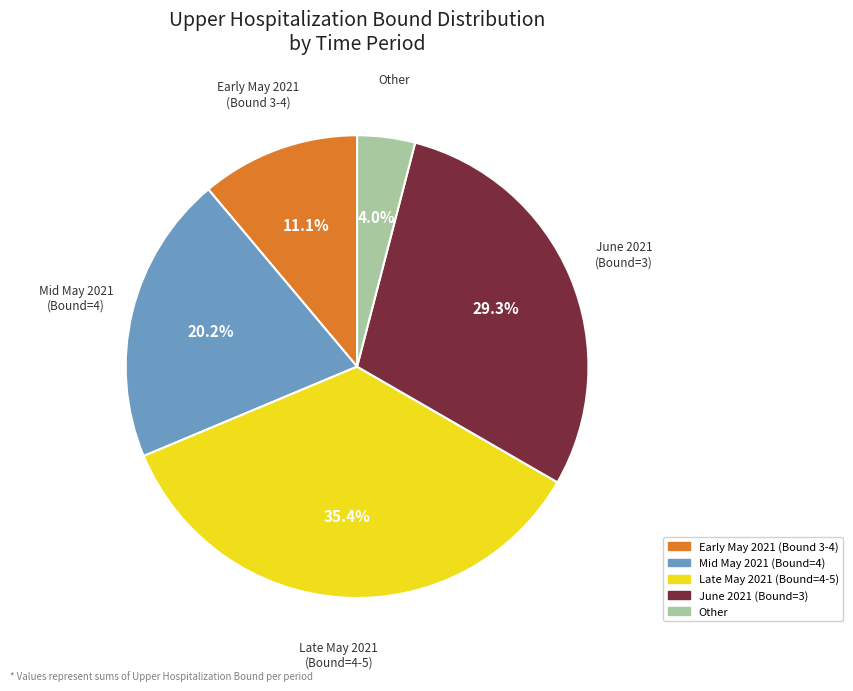

Rank the categories by value from highest to lowest.

Late May 2021 (Bound=4-5), June 2021 (Bound=3), Mid May 2021 (Bound=4), Early May 2021 (Bound 3-4), Other